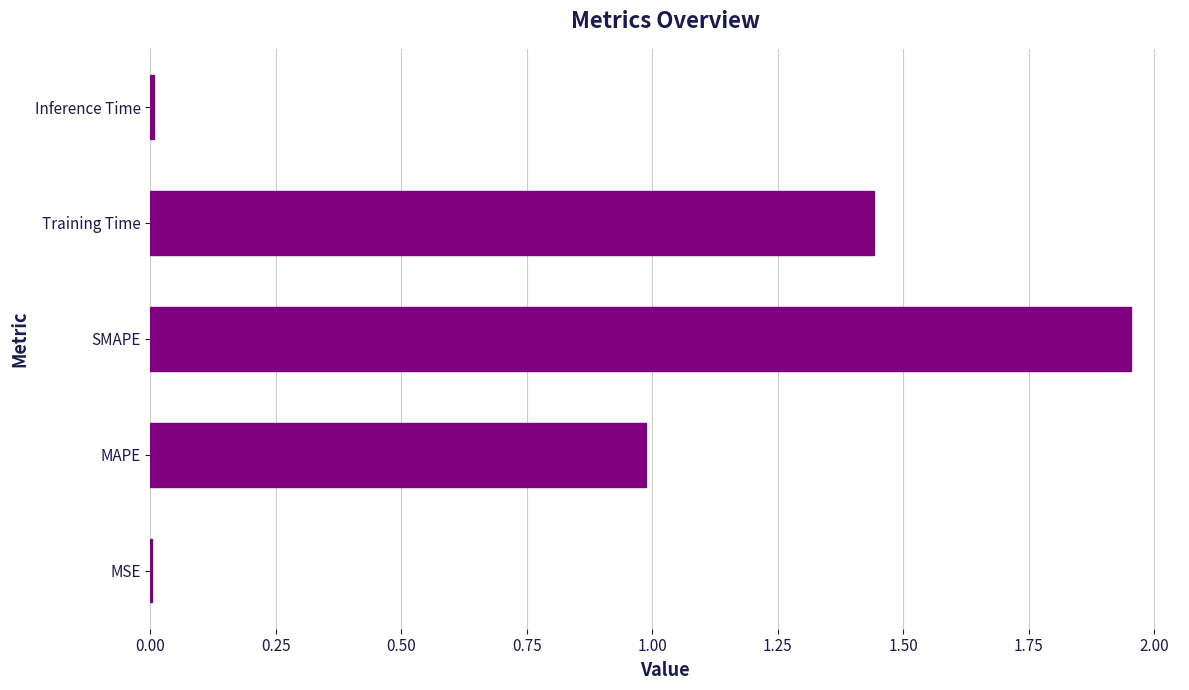

What is the sum of all values?

4.4